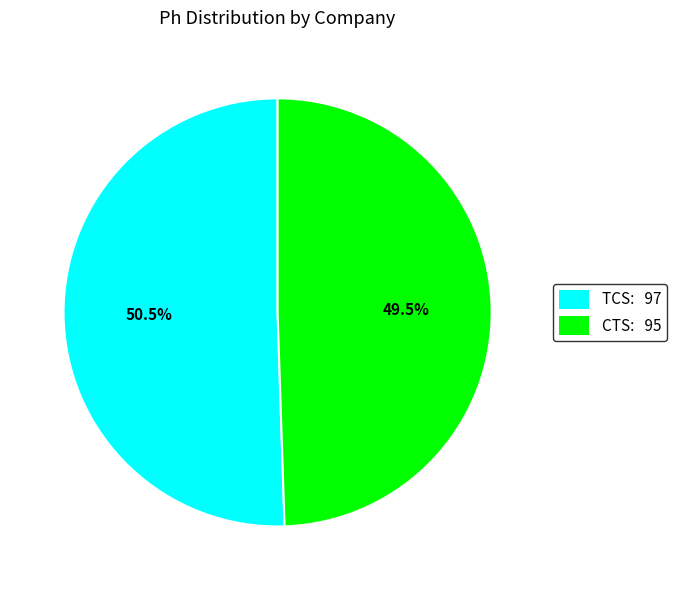

What is the ratio of the value at CTS: 95 to the value at TCS: 97?

1.0